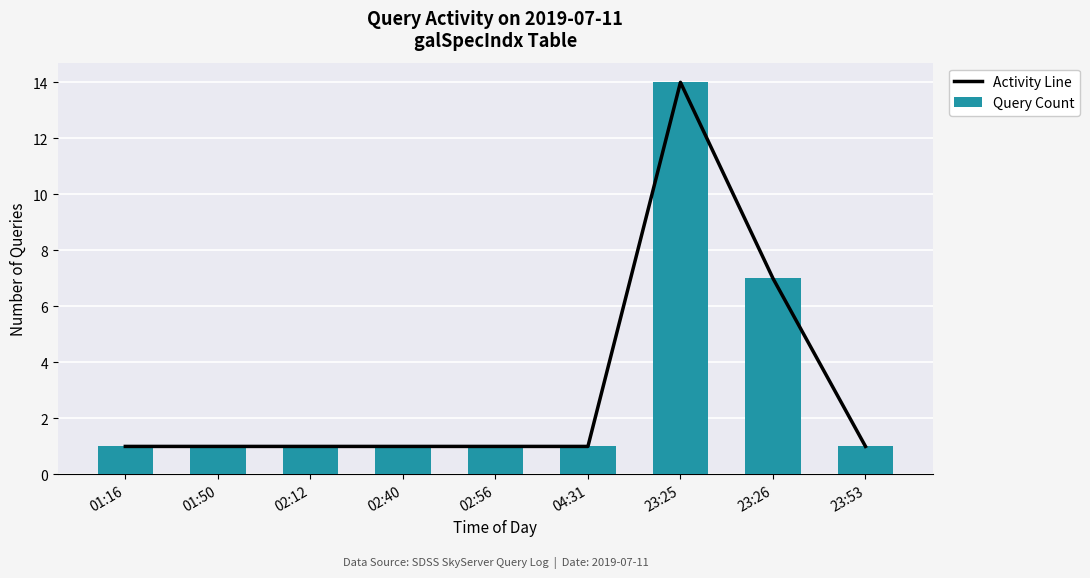

What position from the right is 23:26?

2